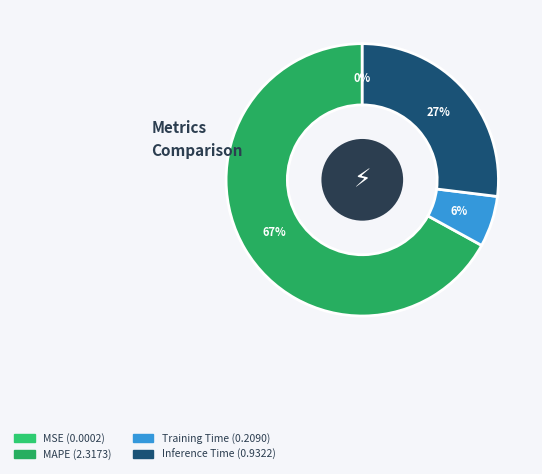

Rank the categories by value from highest to lowest.

MAPE, Inference Time, Training Time, MSE